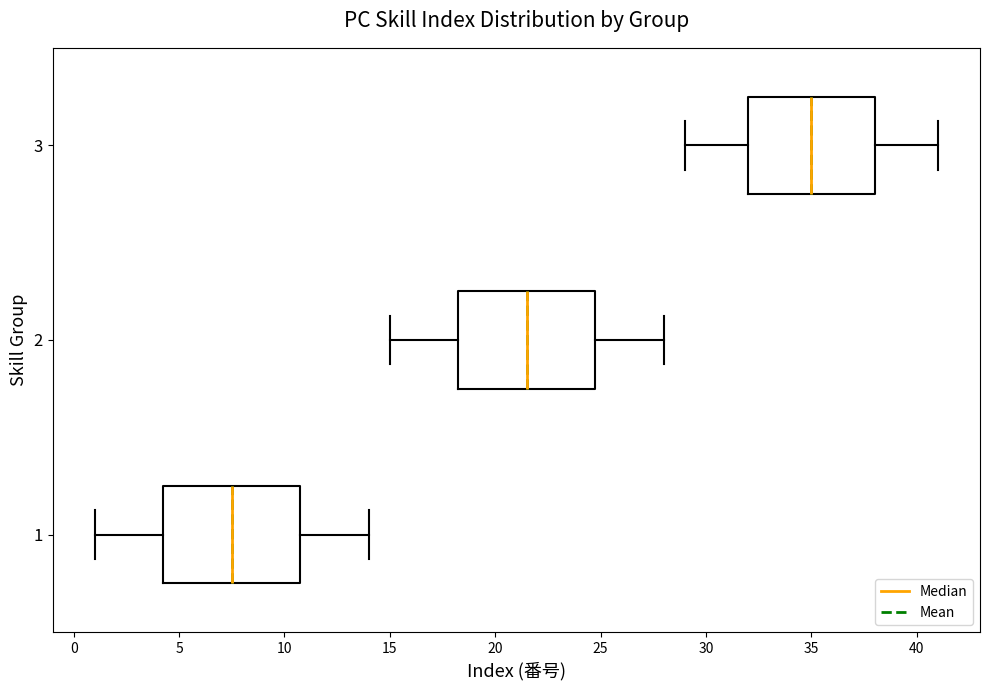

Reading bottom to top, transcribe this box plot: for each box, give where its median line is, the range the box spans, and where its two whiskers end, as read against the x-axis. The values are not printed on the chart, so give them approximately, as read against the axis.

1: median 7.5, box 4.5 to 11.0, whiskers 1.0 to 14.0
2: median 21.5, box 18.5 to 25.0, whiskers 15.0 to 28.0
3: median 35.0, box 32.0 to 38.0, whiskers 29.0 to 41.0